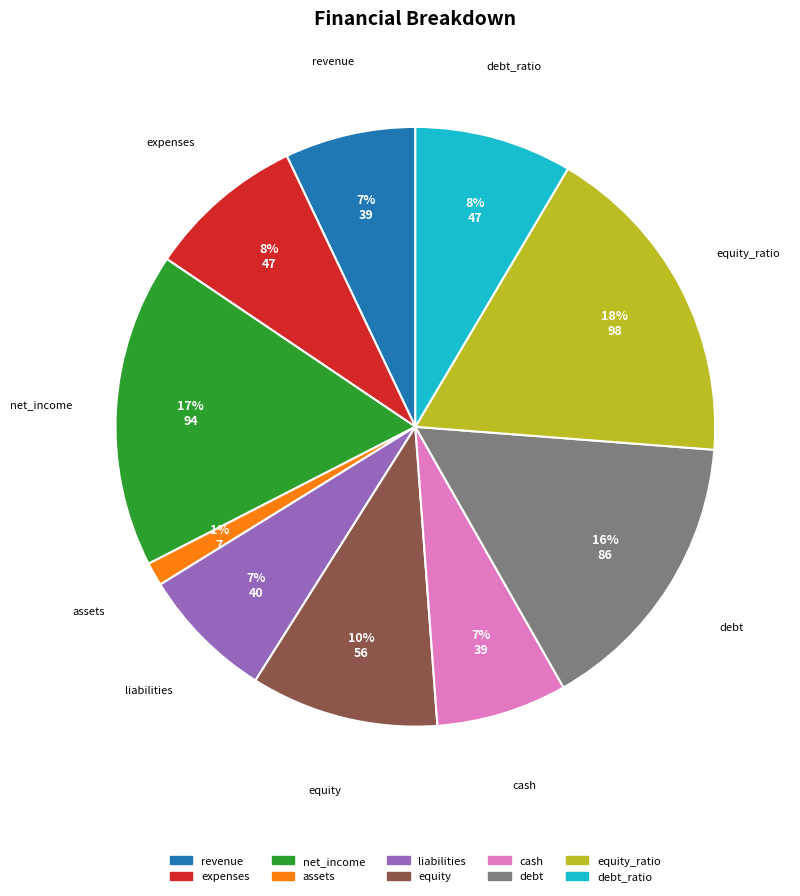

Is there a majority slice in this chart?

No